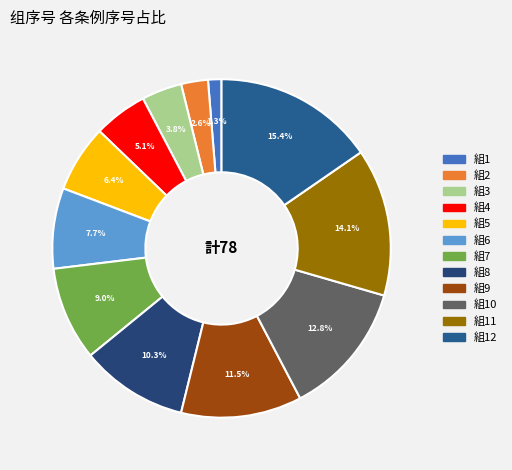

Count the number of slices in the pie.

12